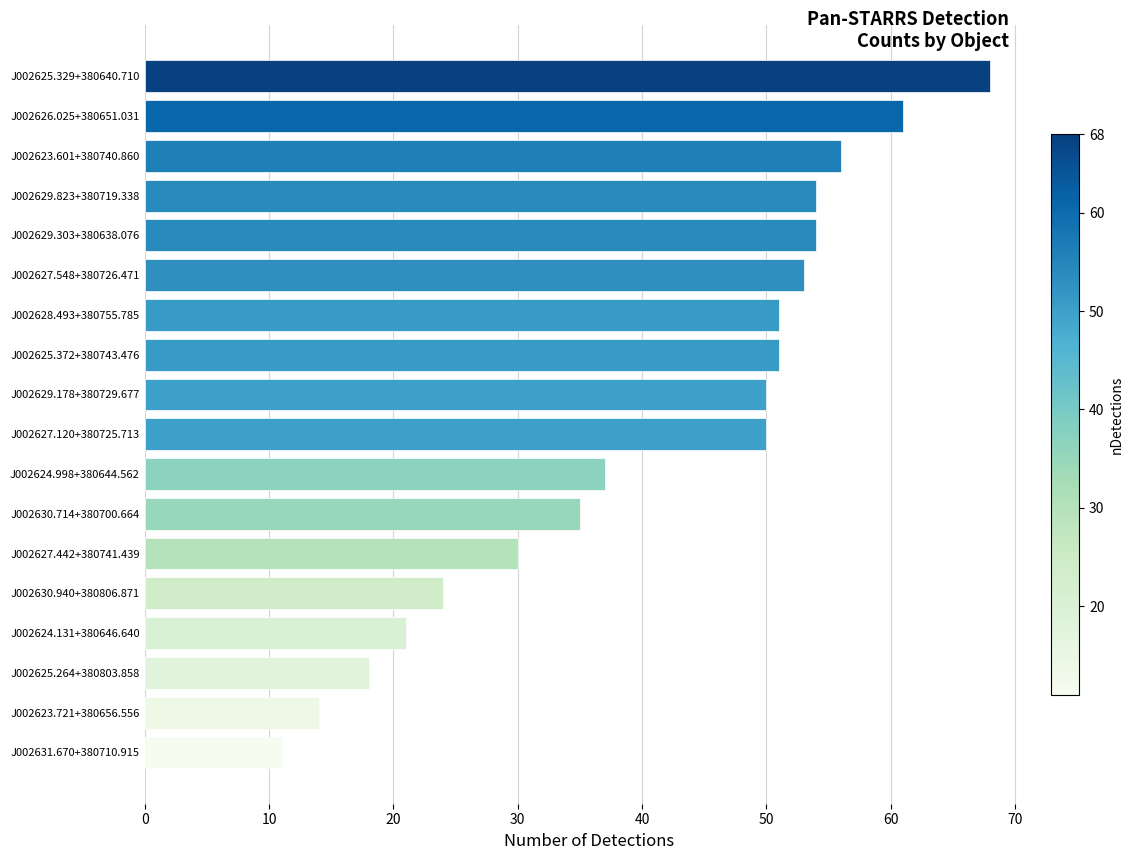

The value at J002629.823+380719.338 is 88. True or false?

False